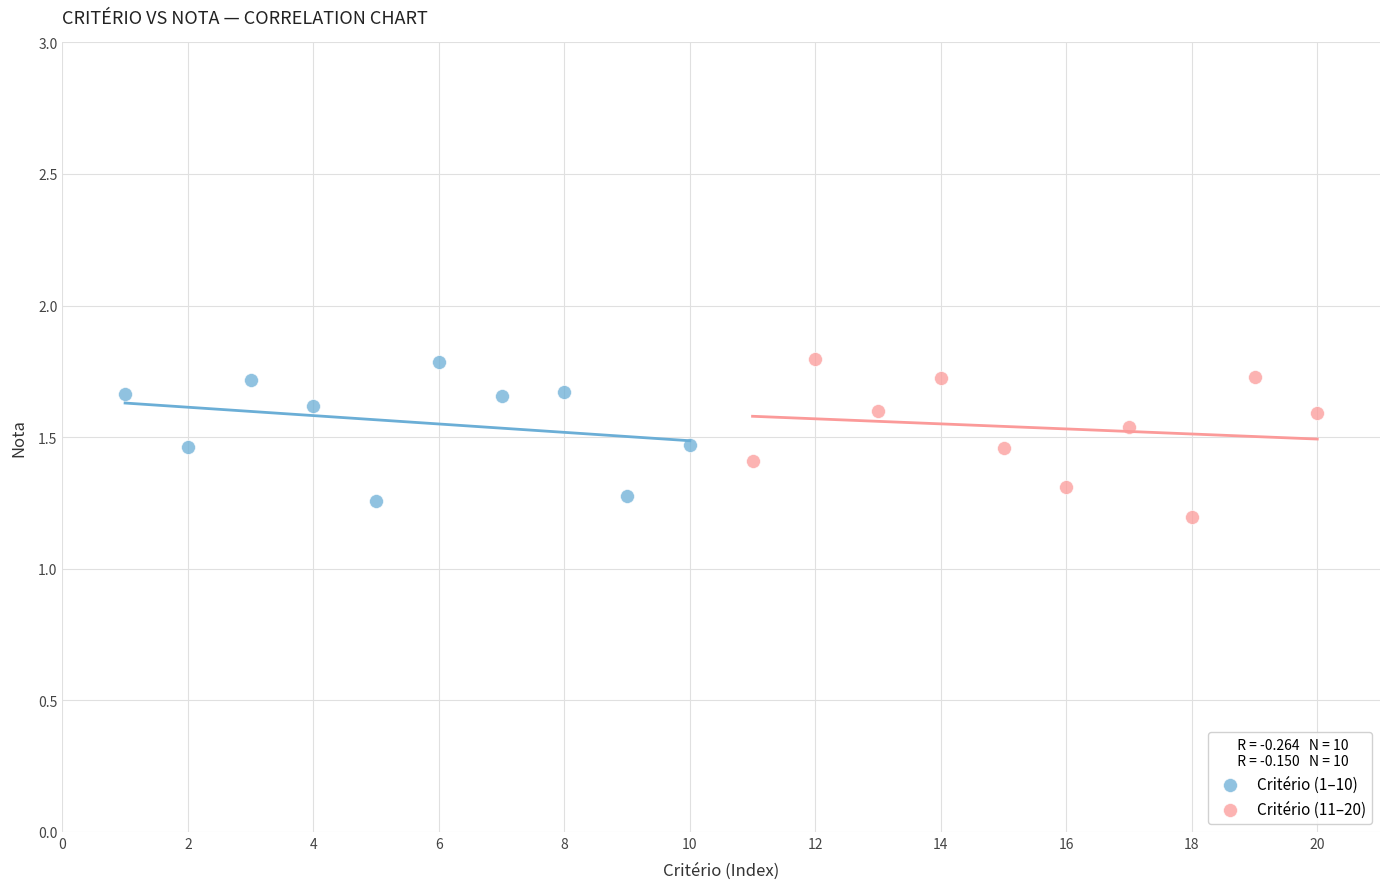

Which series has the largest Y range (max minus min)?

Critério (11–20)